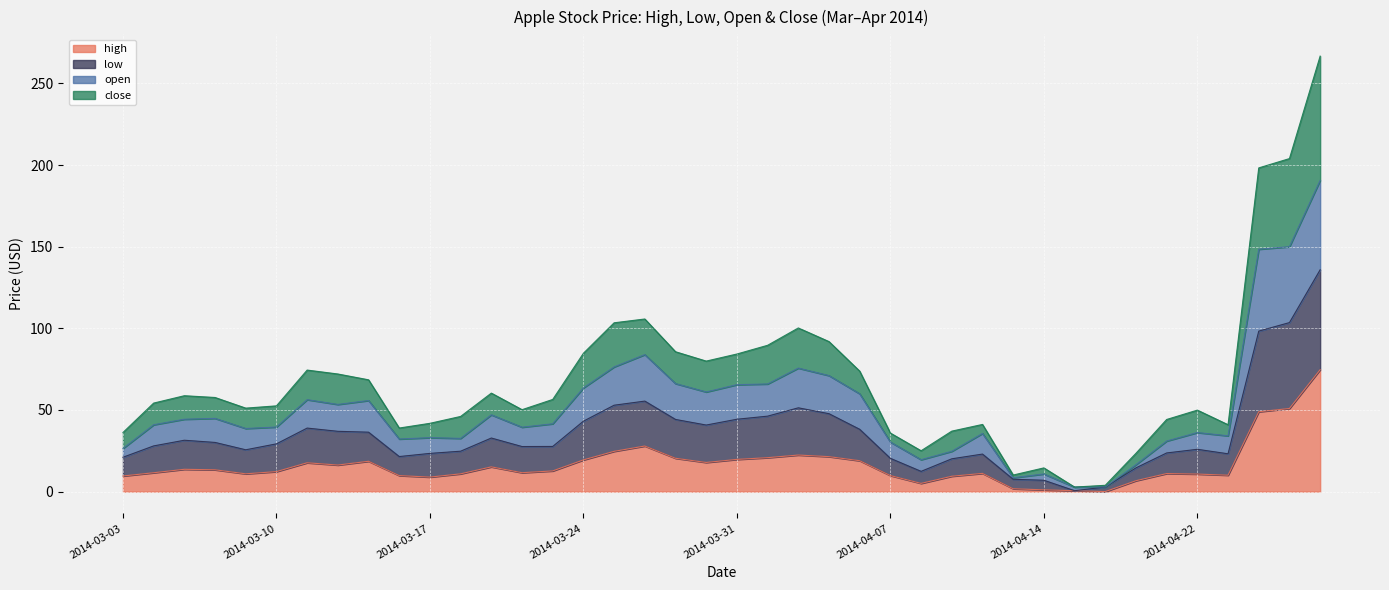

What position from the left is 2014-04-28?

40